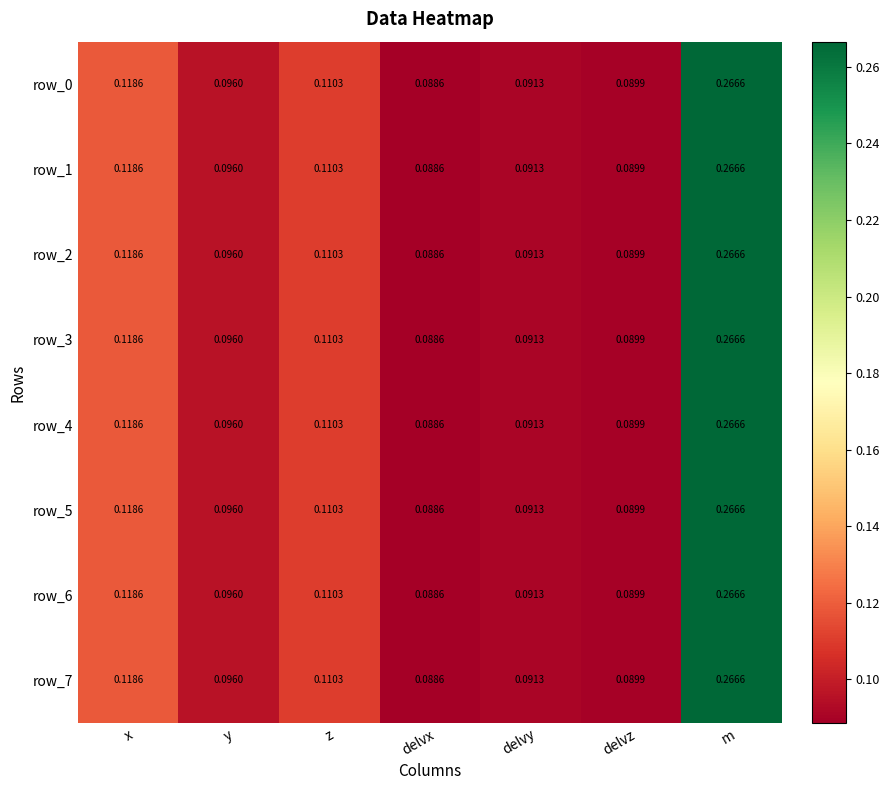

List the labels in order of row_7 value, smallest first.

delvx, delvz, delvy, y, z, x, m